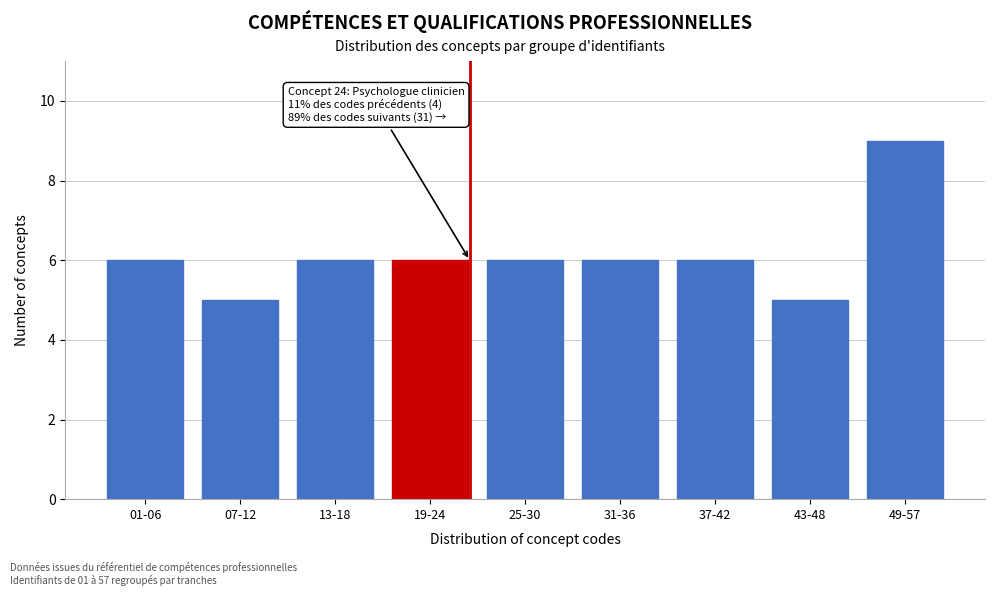

Reading left to right, extract all data points from this chart.

01-06=6	07-12=5	13-18=6	19-24=6	25-30=6	31-36=6	37-42=6	43-48=5	49-57=9